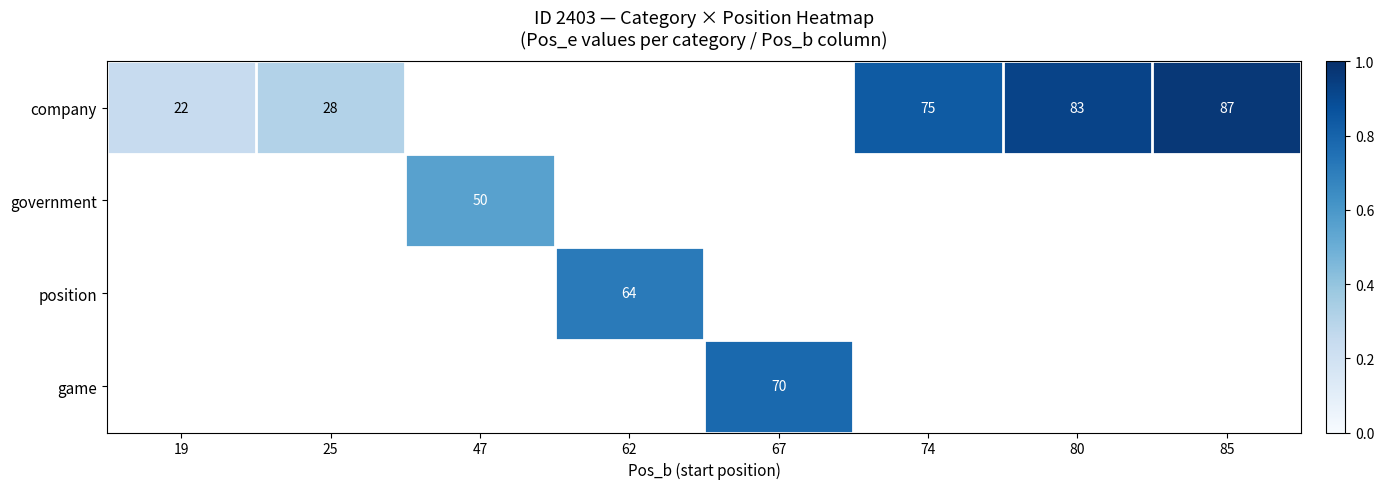

Is it true that company equals 28 at 25?

True